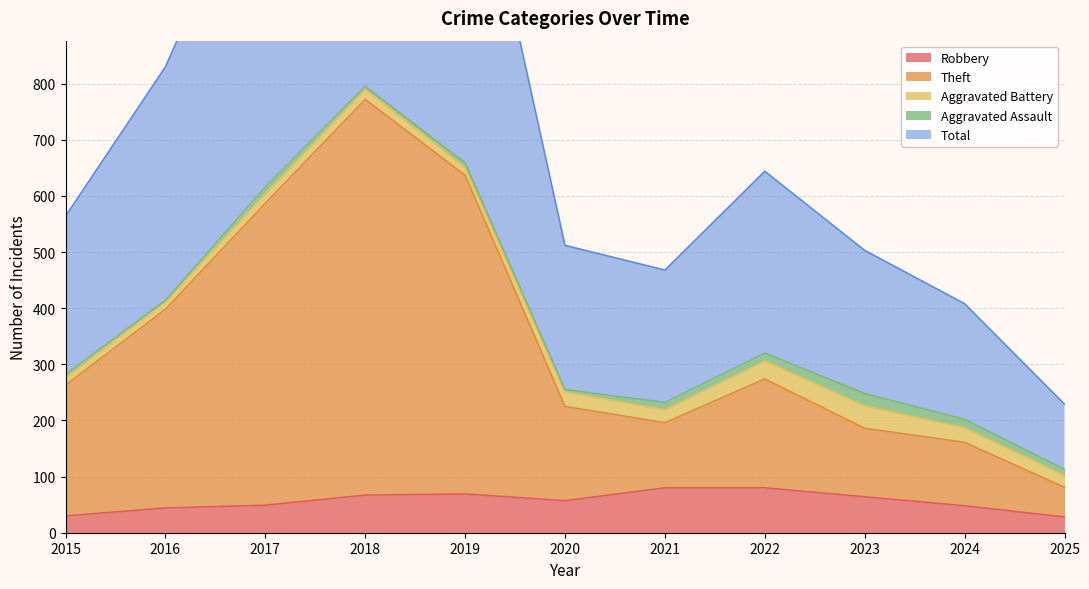

What is the value of the Robbery point at the 1st from the left?

30